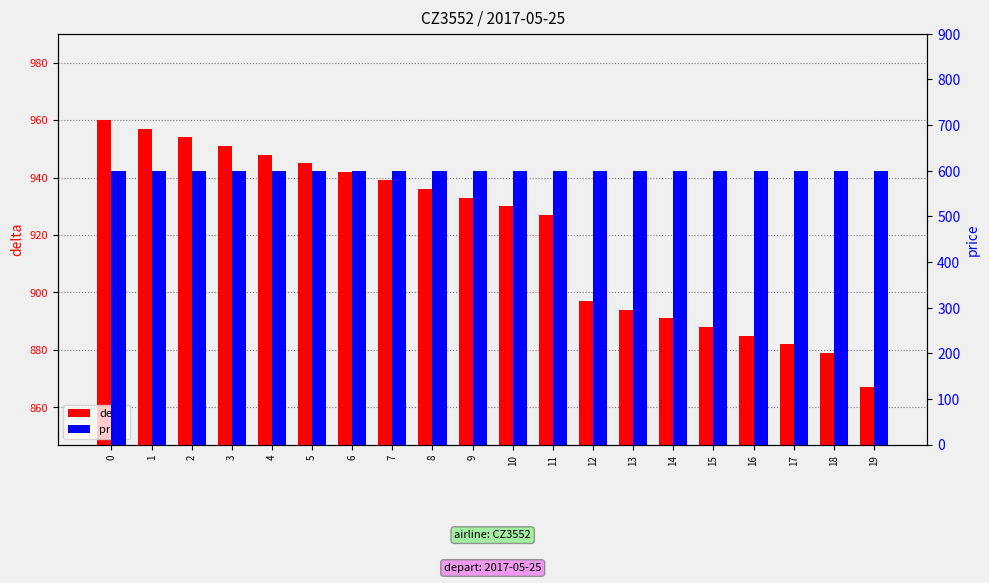

What are all the series names shown in the legend?

delta, price